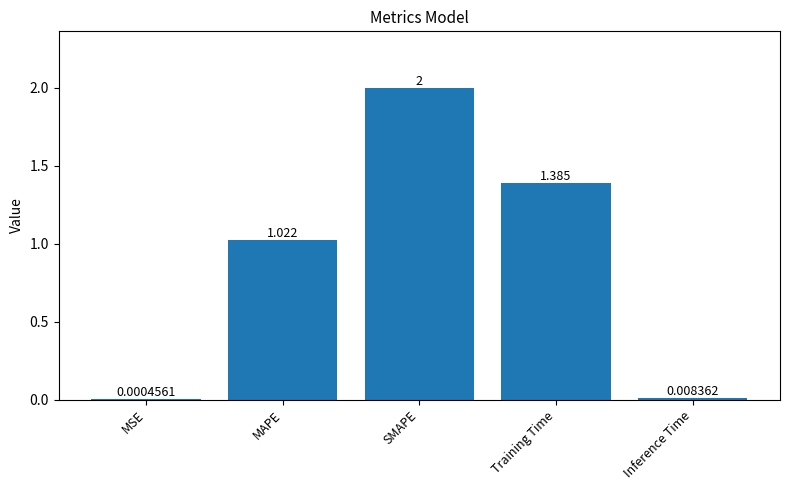

Which has a higher value, MSE or Training Time?

Training Time